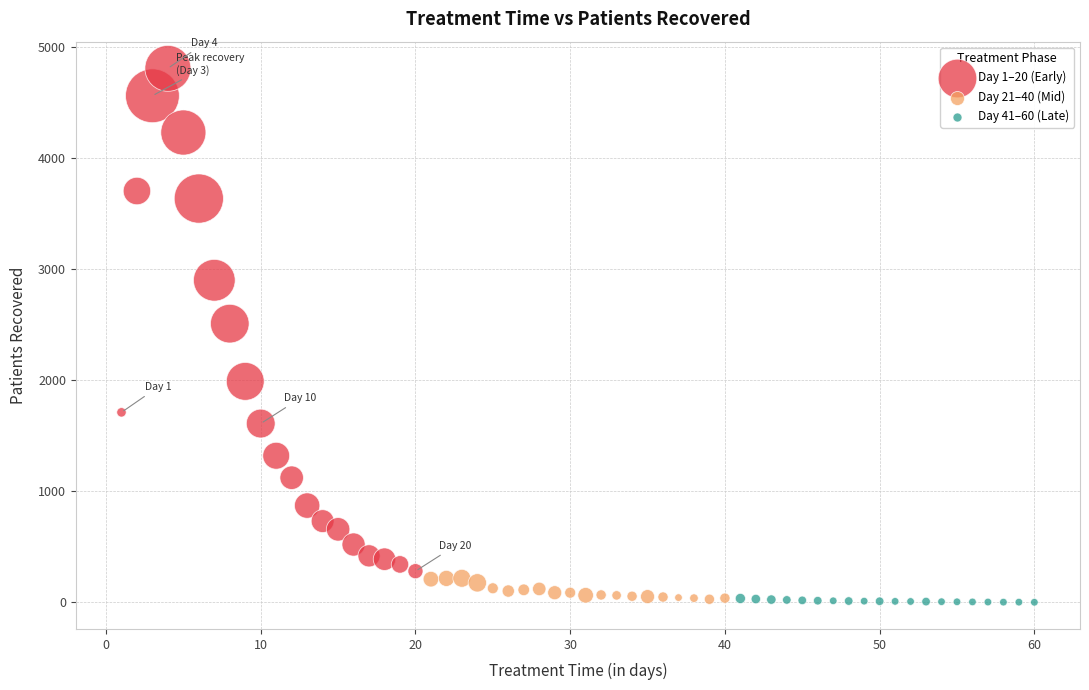

Which series reaches the maximum Y coordinate?

Day 1–20 (Early)